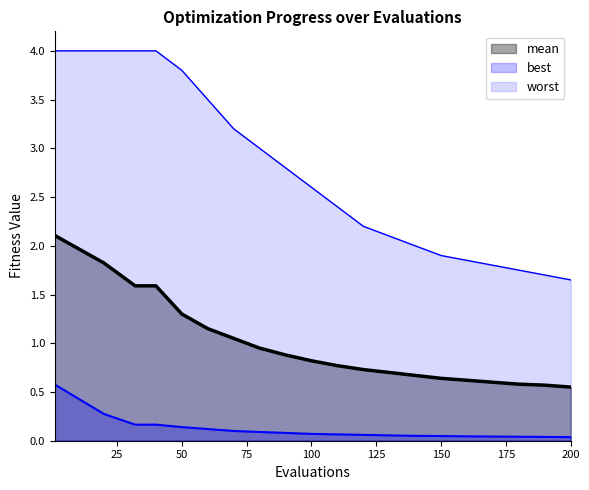

Does the chart have visible grid lines?

No